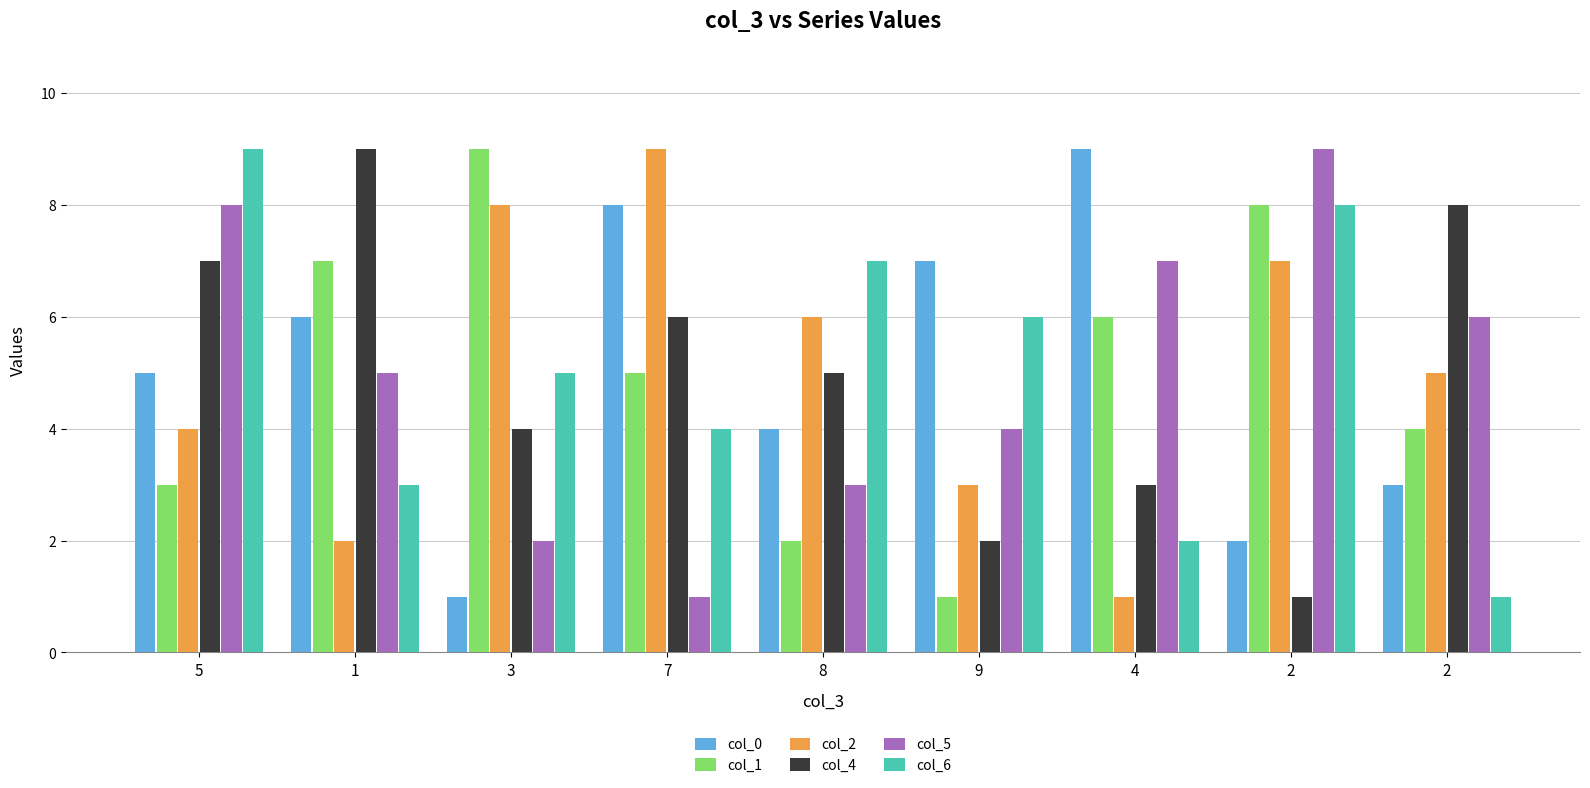

Does the chart contain any negative values?

No